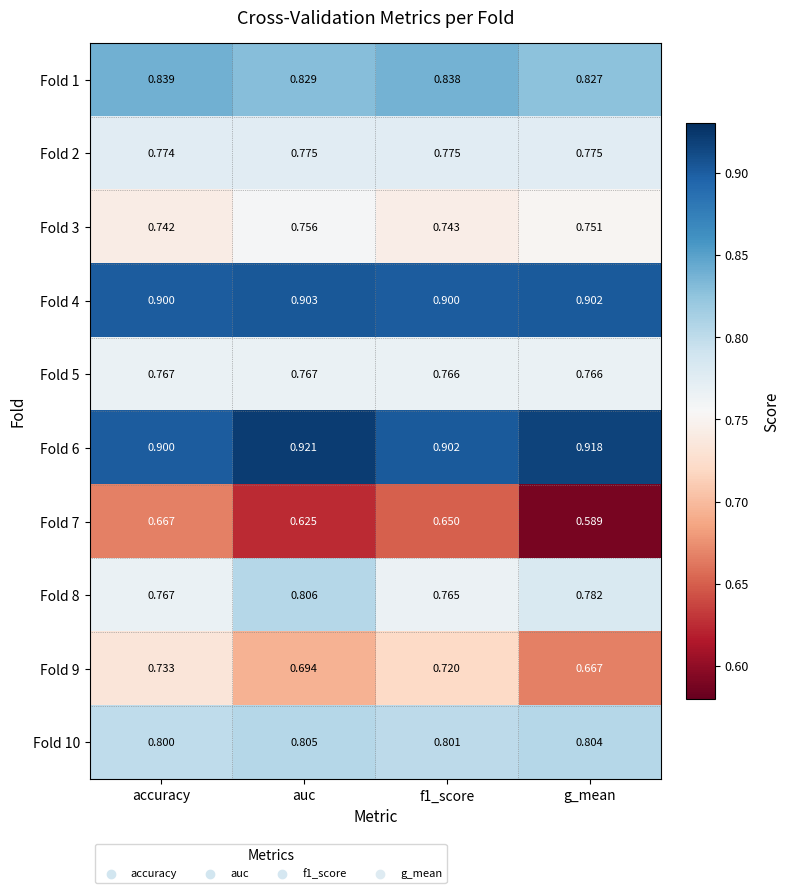

At auc, list the series in order from smallest to largest.

Fold 7, Fold 9, Fold 3, Fold 5, Fold 2, Fold 10, Fold 8, Fold 1, Fold 4, Fold 6